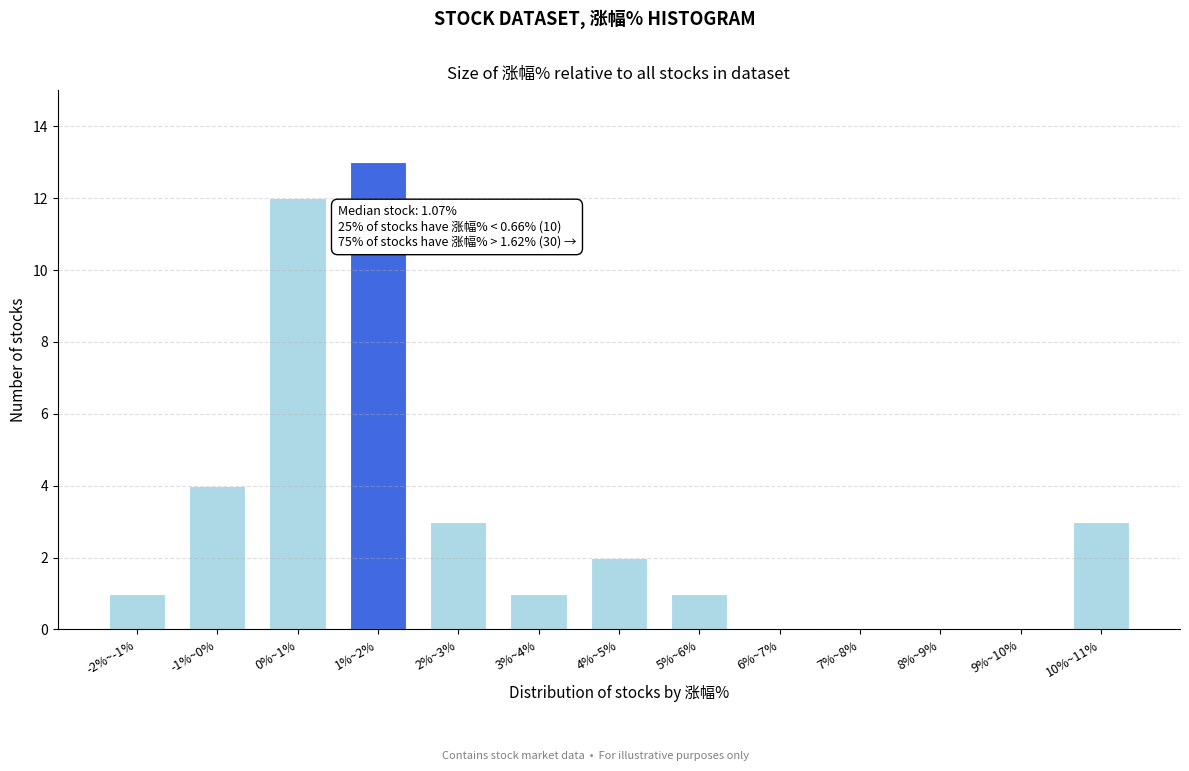

Reading right to left, transcribe all the data shown in this chart.

10%~11%=3	9%~10%=0	8%~9%=0	7%~8%=0	6%~7%=0	5%~6%=1	4%~5%=2	3%~4%=1	2%~3%=3	1%~2%=13	0%~1%=12	-1%~0%=4	-2%~-1%=1